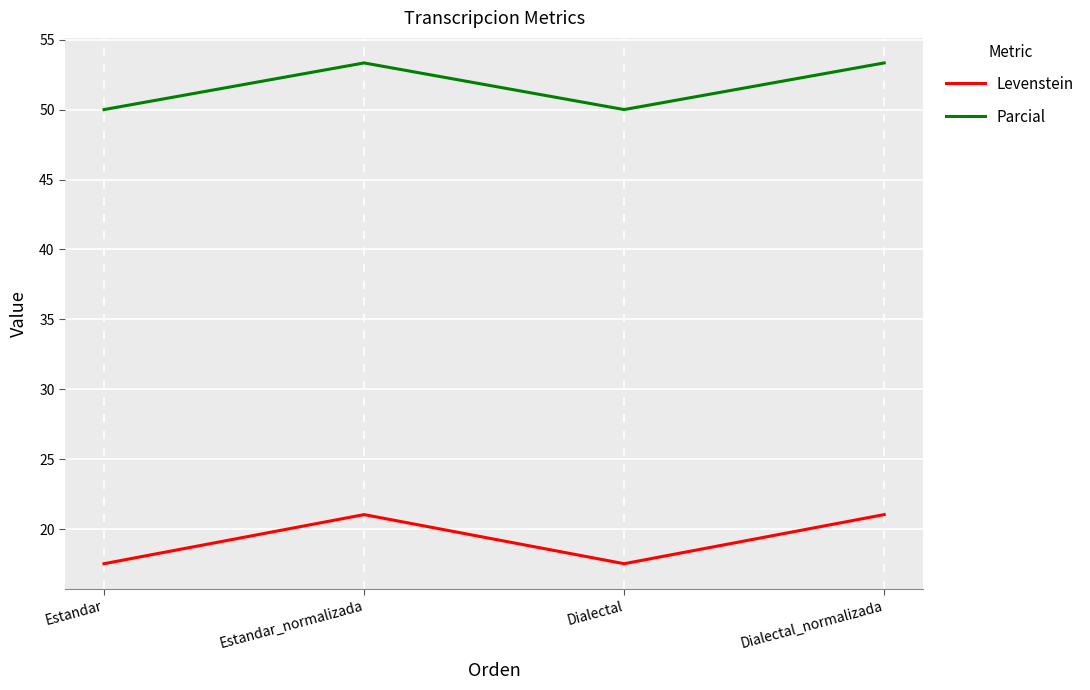

True or false: Levenstein and Parcial cross at least once.

False